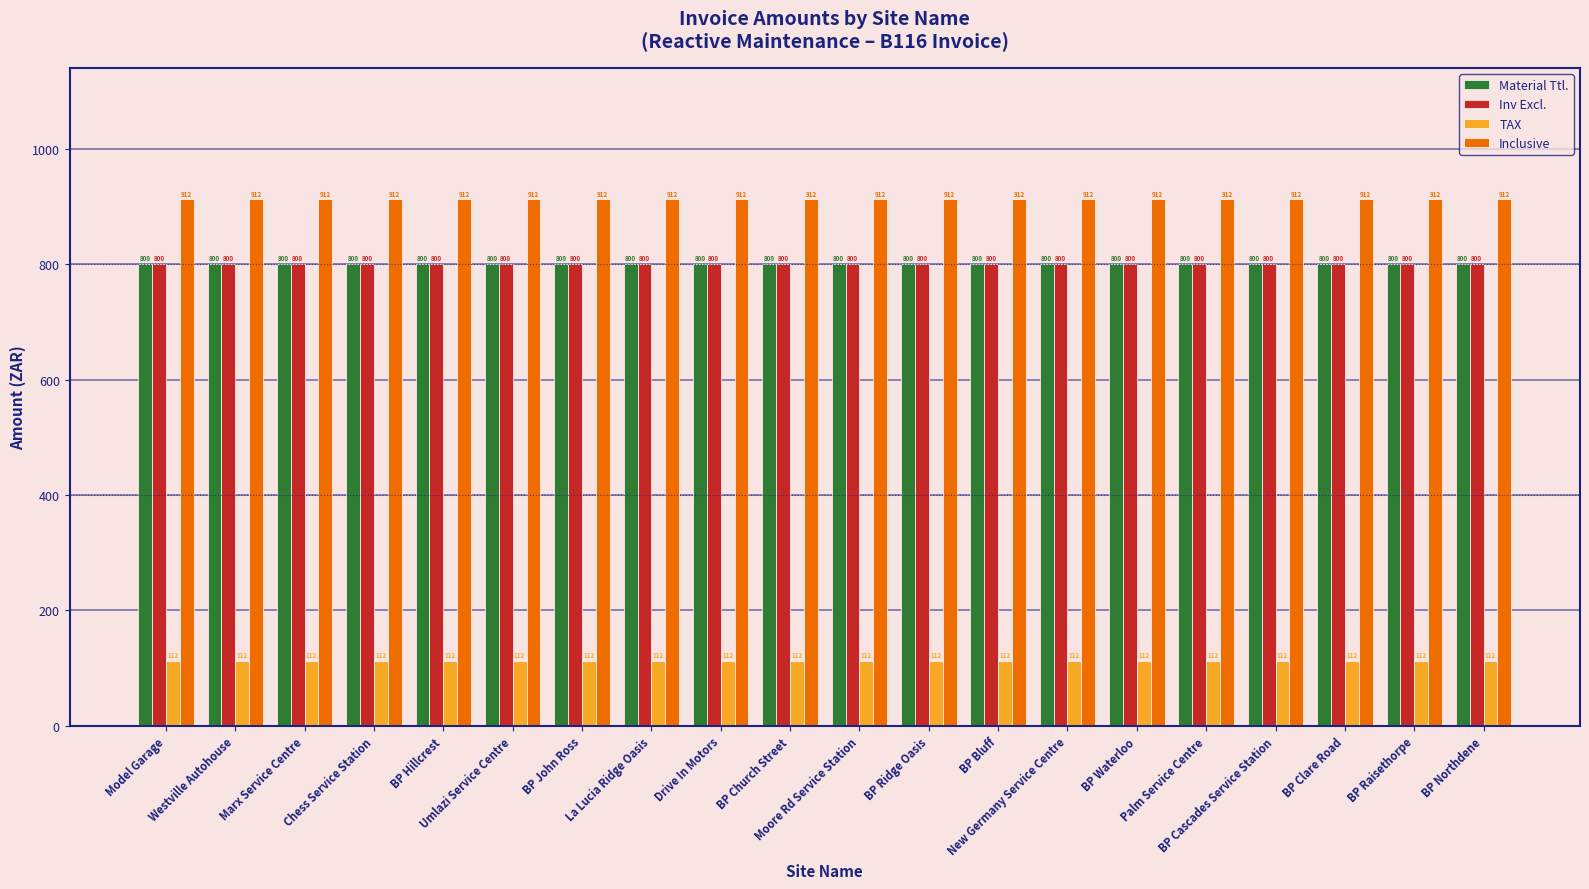

What is the label of the 10th bar from the left?

BP Church Street